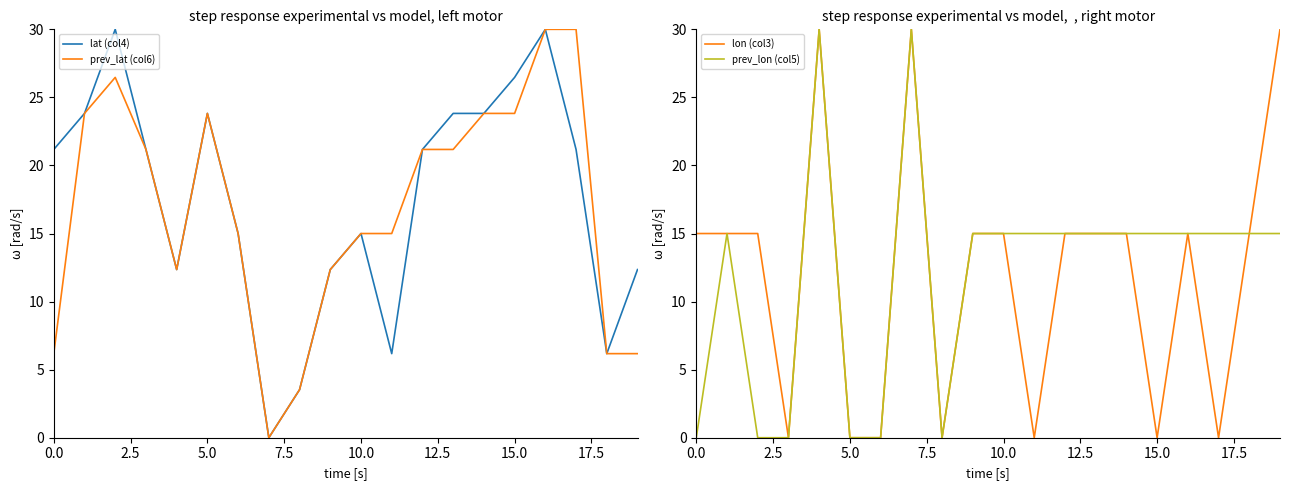

The value of lat (col4) at 0.0 is 21.2. True or false?

True